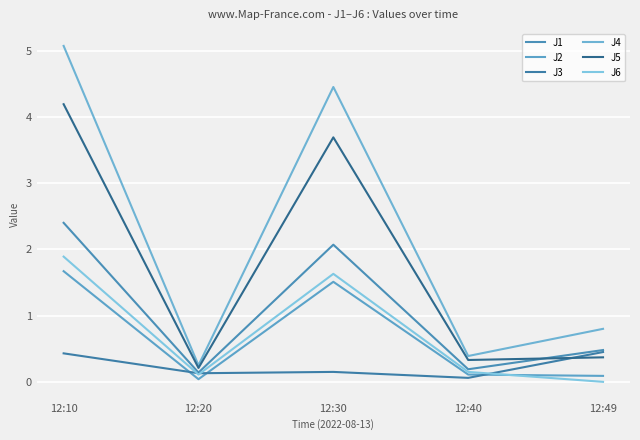

The J3 series shows 0.5 at 12:49. True or false?

True